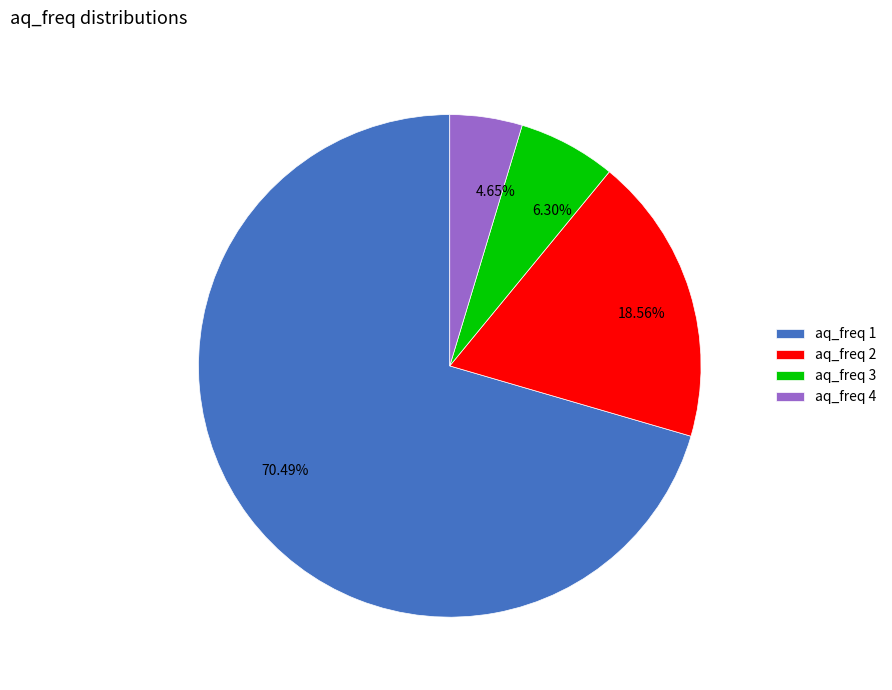

To the nearest percent, what is the average slice percentage?

25%